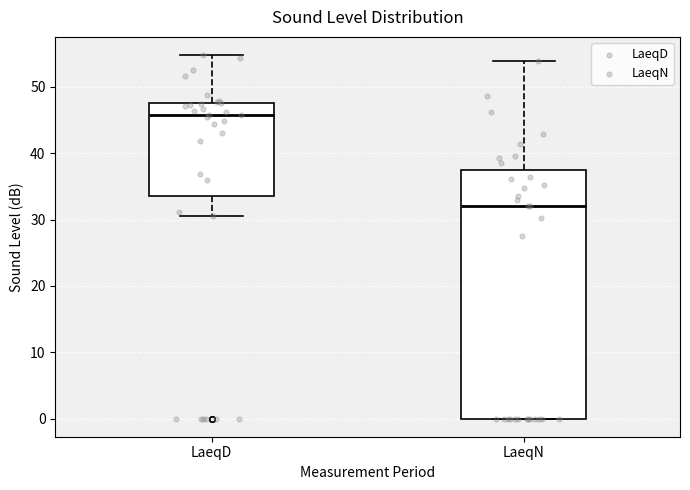

Comparing the boxes themselves (not the whiskers), which one is the tallest?

LaeqN